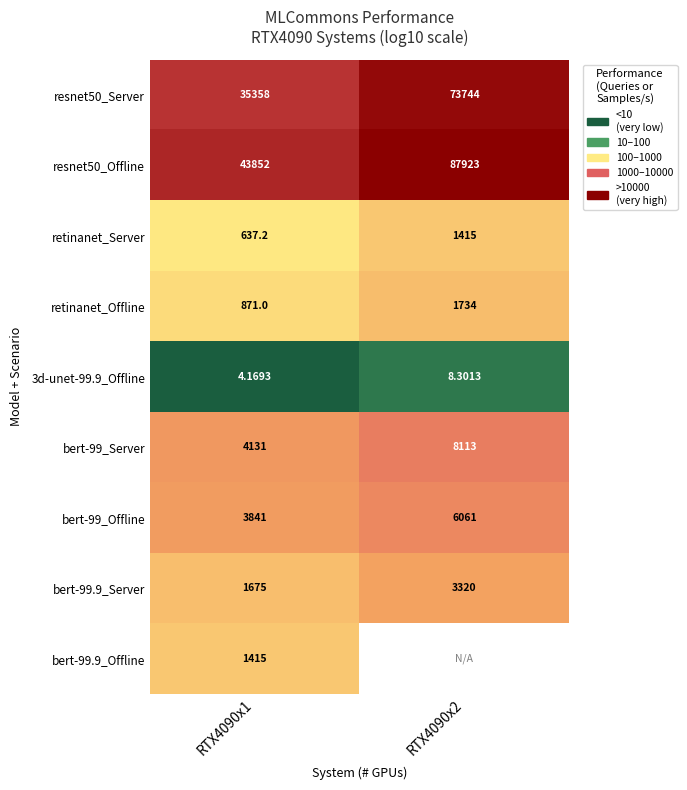

Is the value of retinanet_Server at RTX4090x1 greater than the value of resnet50_Offline at RTX4090x1?

No